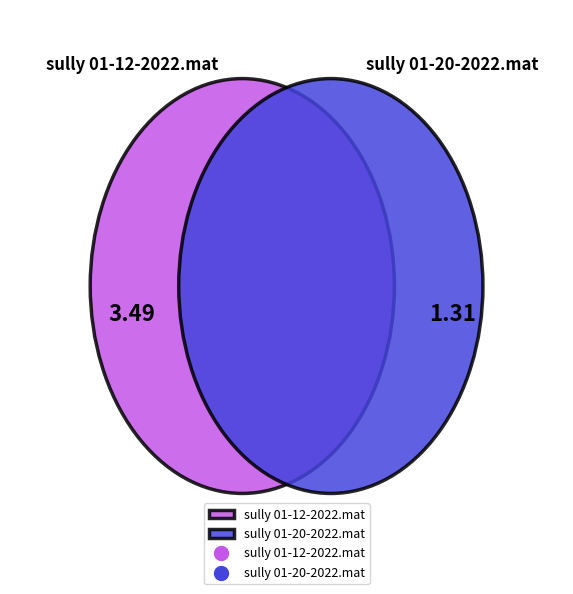

True or false: sully 01-20-2022.mat accounts for 15% of the total.

False